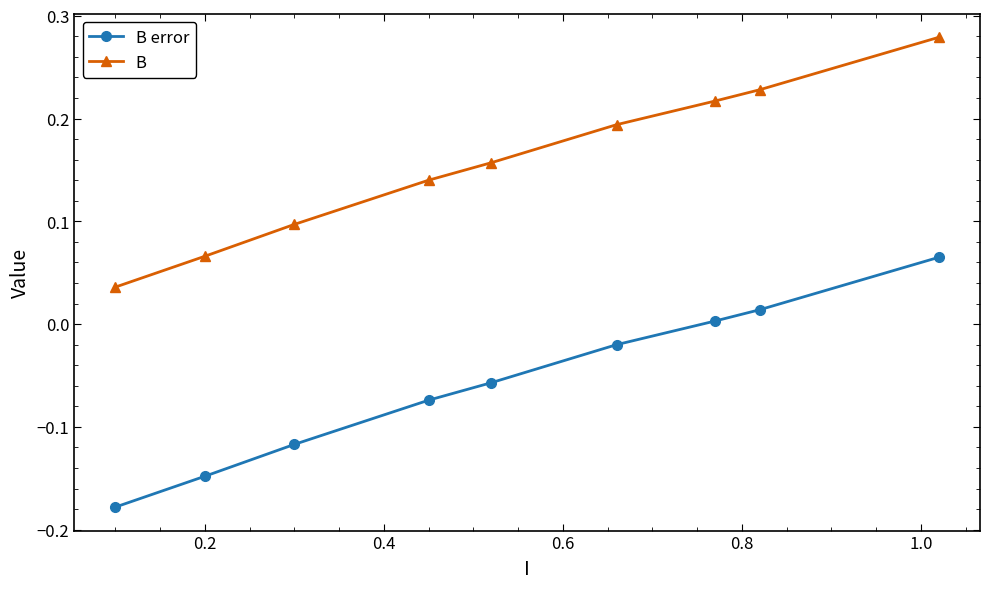

What is the sum of all B error values?

-0.5